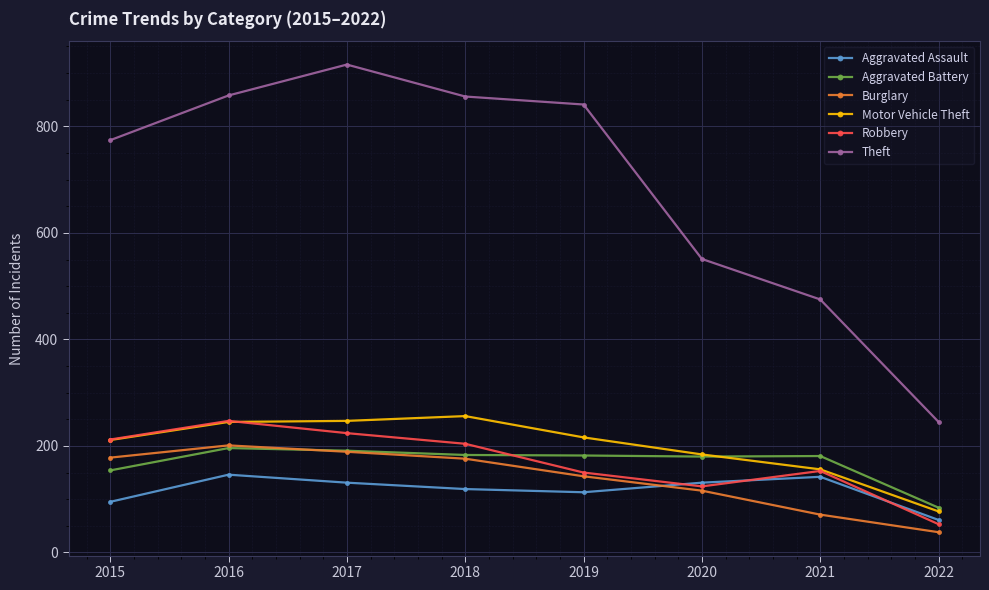

What is the difference between the second highest and second lowest values in the Theft series?

383